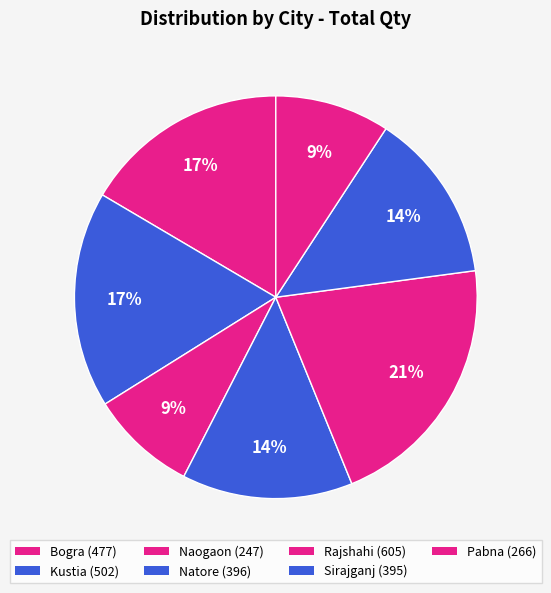

Is there any slice that represents more than half of the pie?

No